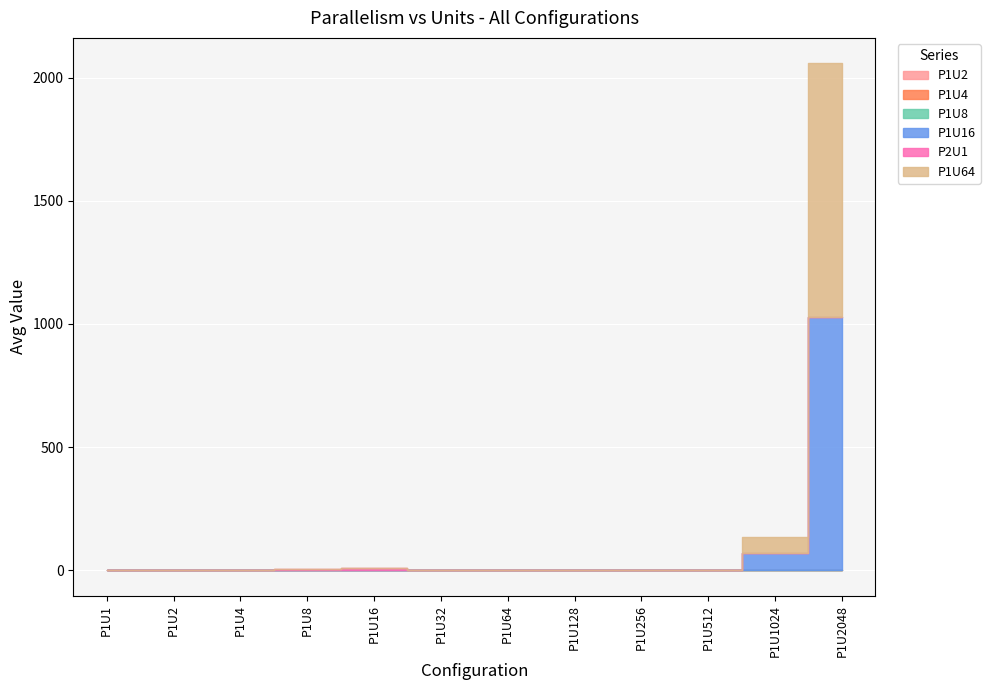

True or false: P1U2 and P1U16 cross at least once.

False